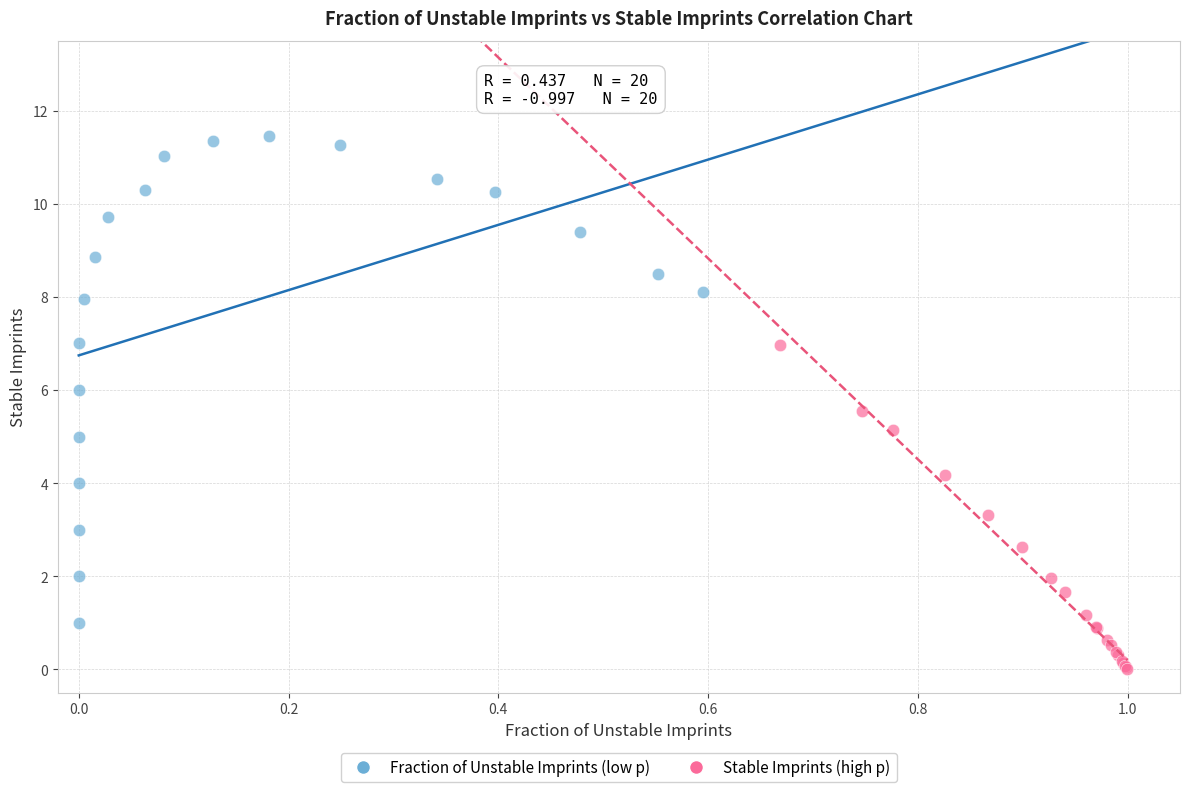

Which series contains the lowest Y value?

Stable Imprints (high p)